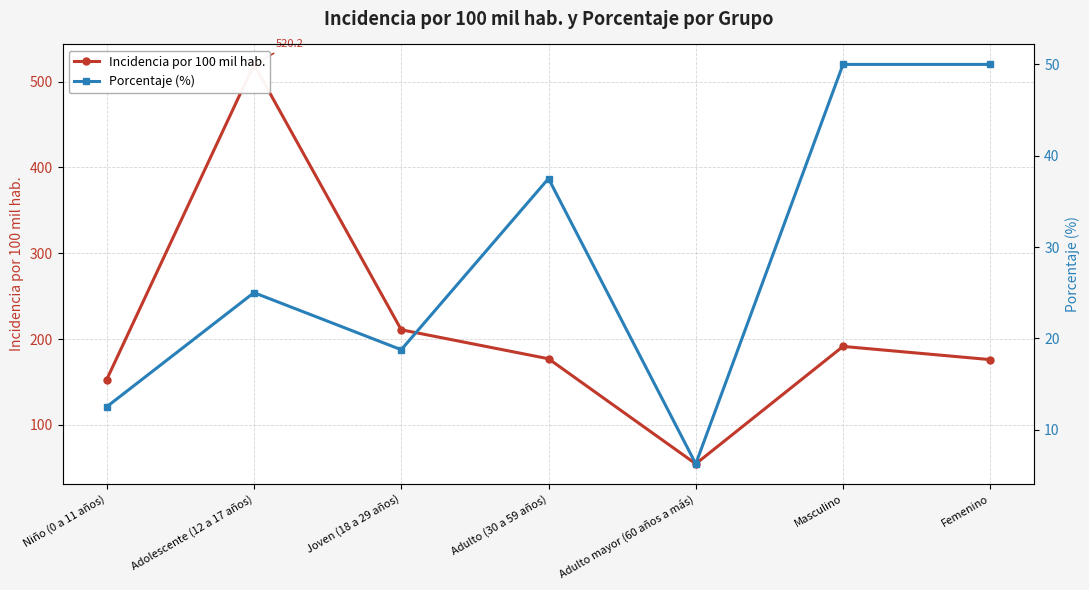

What is the difference between the maximum and minimum values in the Porcentaje (%) series?

43.8